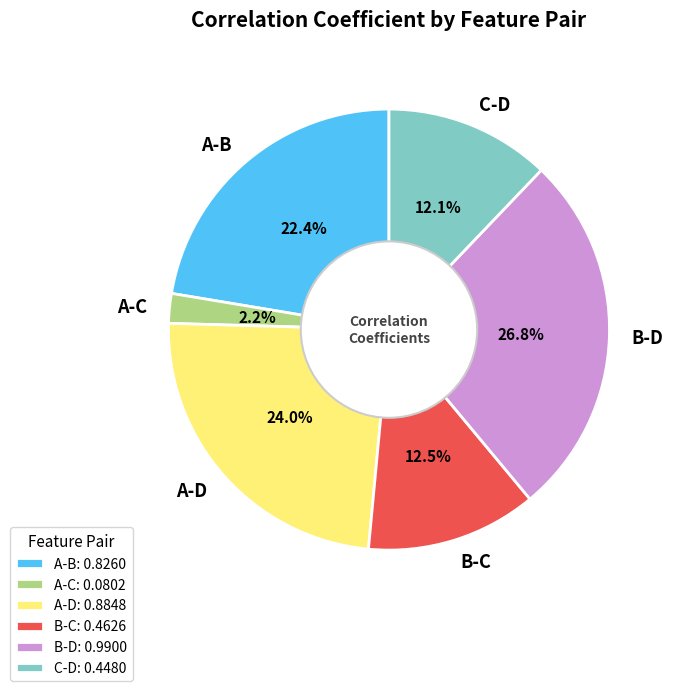

What percentage is NOT represented by B-C?

87.5%